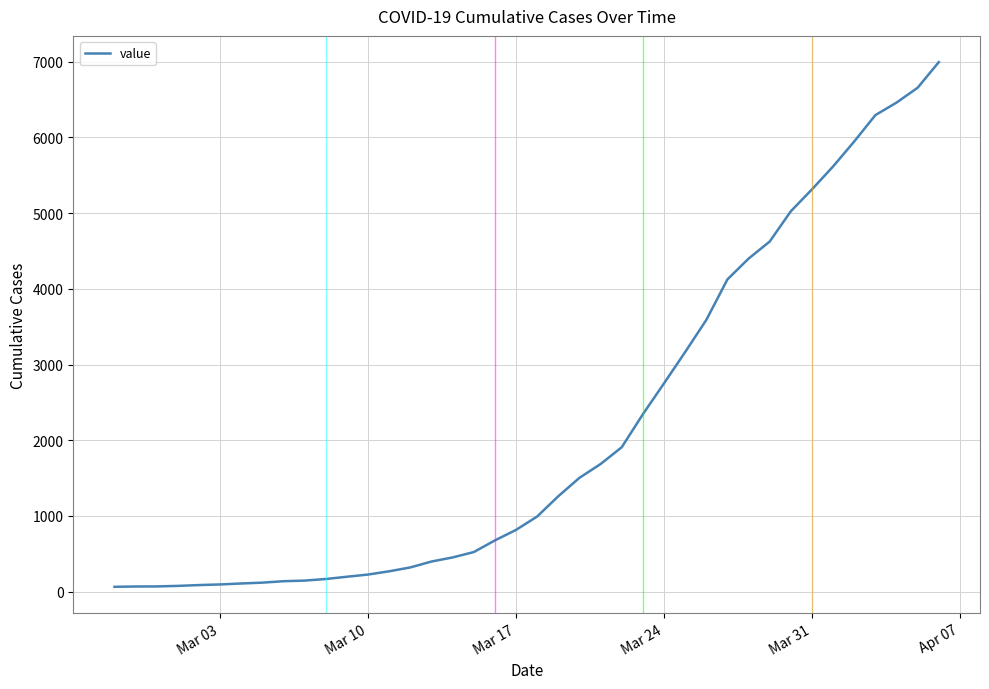

What is the maximum value shown in the chart?

6995